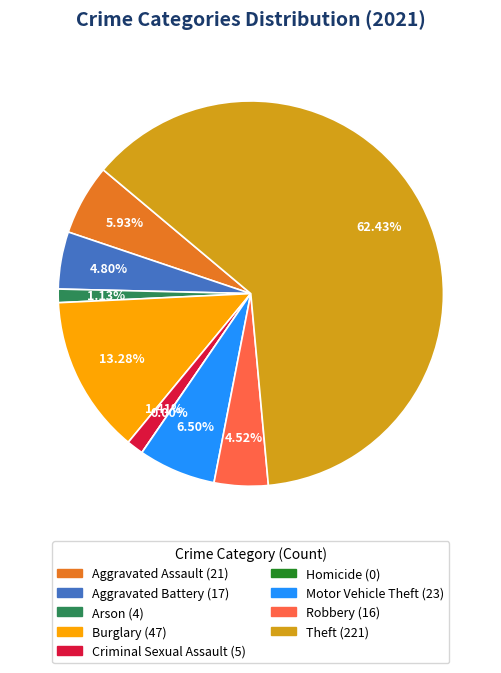

Between Motor Vehicle Theft and Criminal Sexual Assault, which is larger?

Motor Vehicle Theft